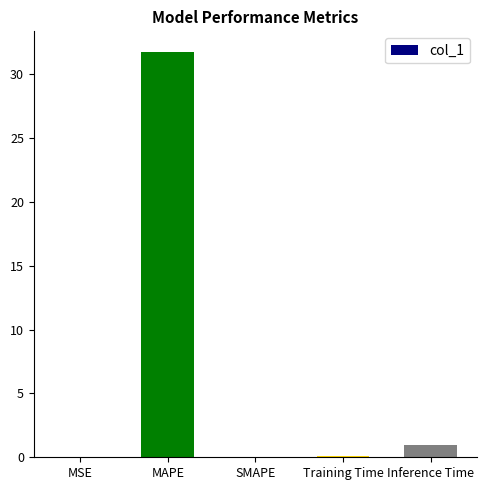

The value at MSE is 0.0. True or false?

True